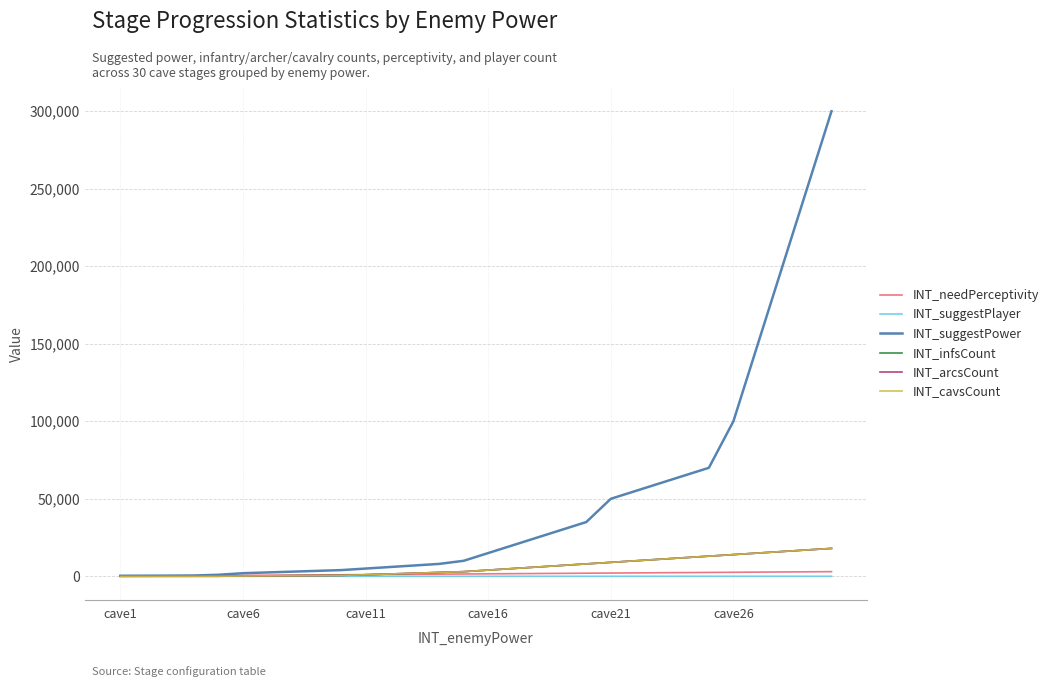

After their last crossing, which series has the higher values: INT_needPerceptivity or INT_arcsCount?

INT_arcsCount